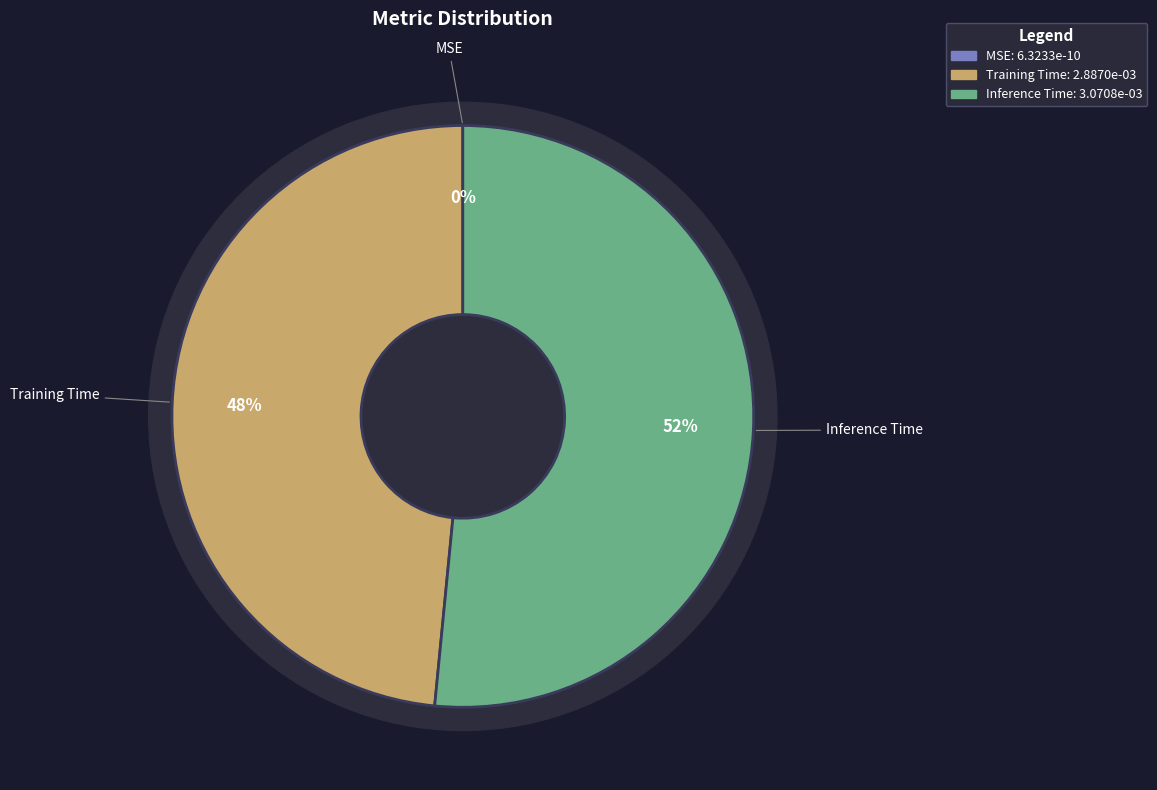

Does any single category account for the majority?

Yes